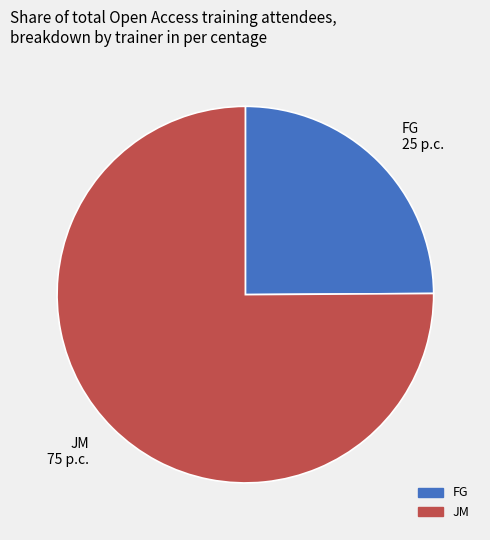

Which category has the smallest portion of the pie?

FG